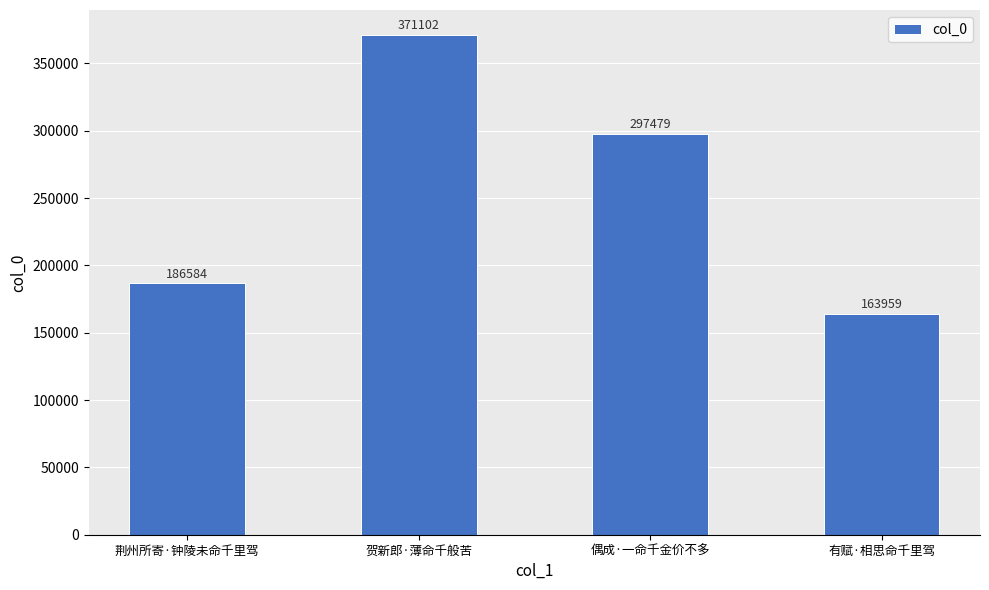

What position from the left is 偶成·一命千金价不多?

3